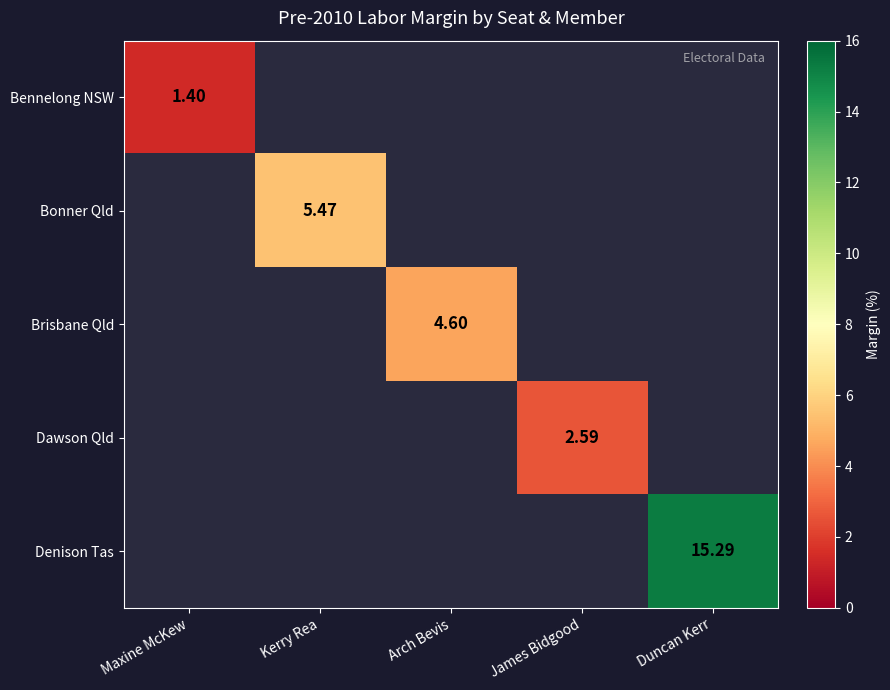

What is the smallest value displayed?

1.4